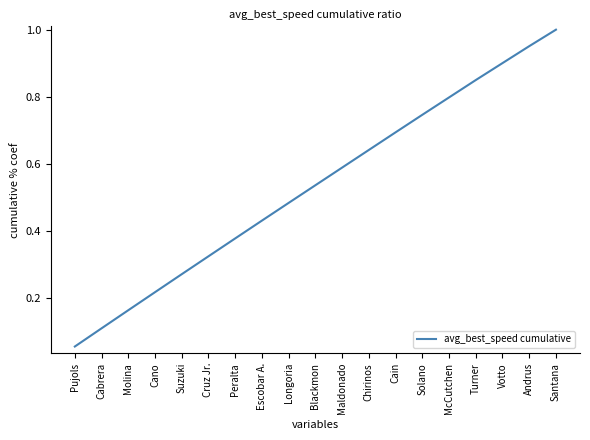

Rank the categories by value from highest to lowest.

Santana, Andrus, Votto, Turner, McCutchen, Solano, Cain, Chirinos, Maldonado, Blackmon, Longoria, Escobar A., Peralta, Cruz Jr., Suzuki, Cano, Molina, Cabrera, Pujols